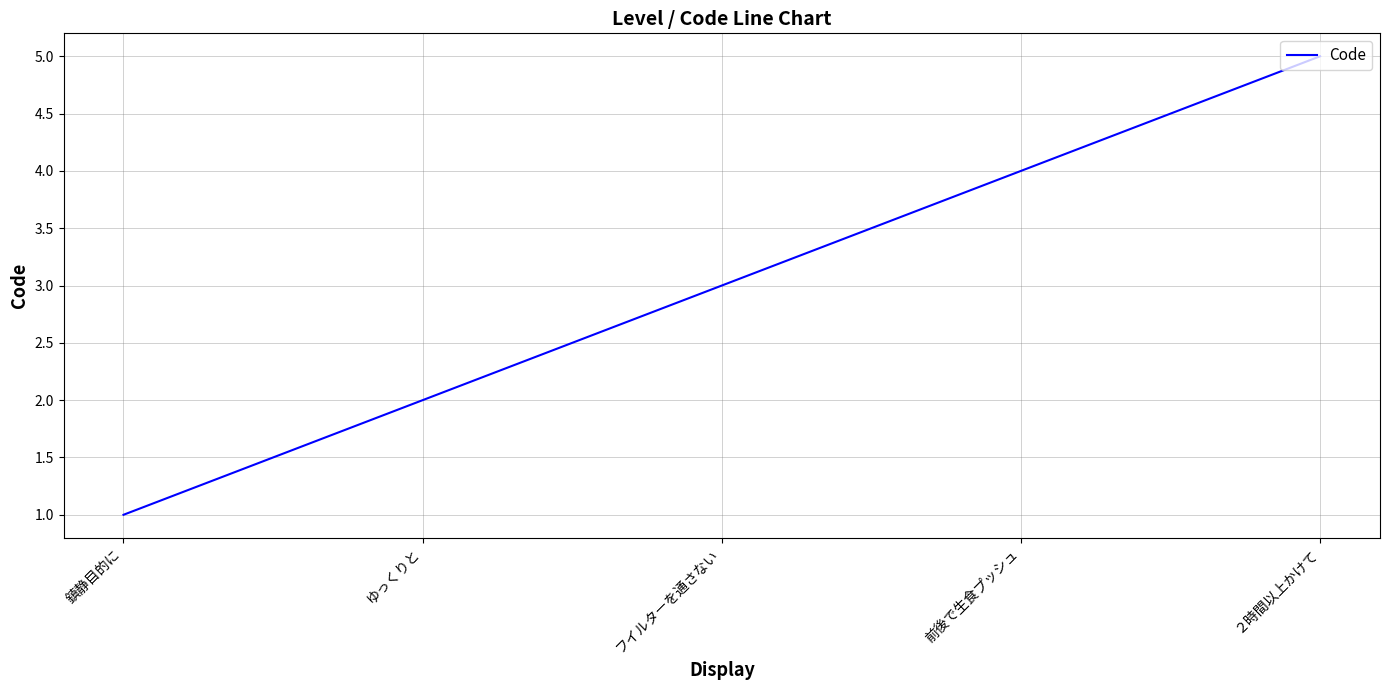

What position from the right is フイルターを通さない?

3